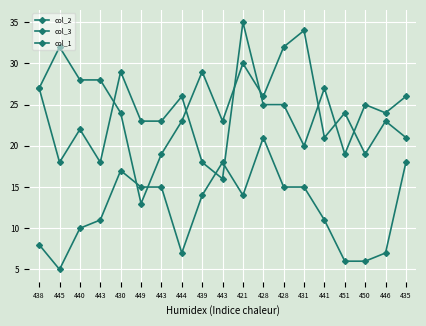

Rank the series at 443 from highest to lowest value.

col_3, col_2, col_1